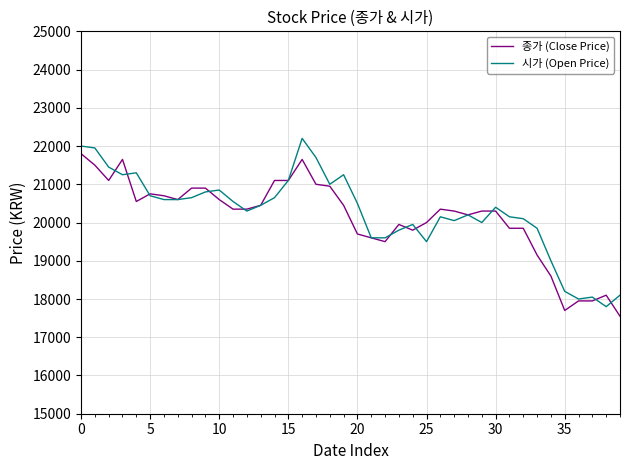

What is the average value of the 종가 (Close Price) series?

20129